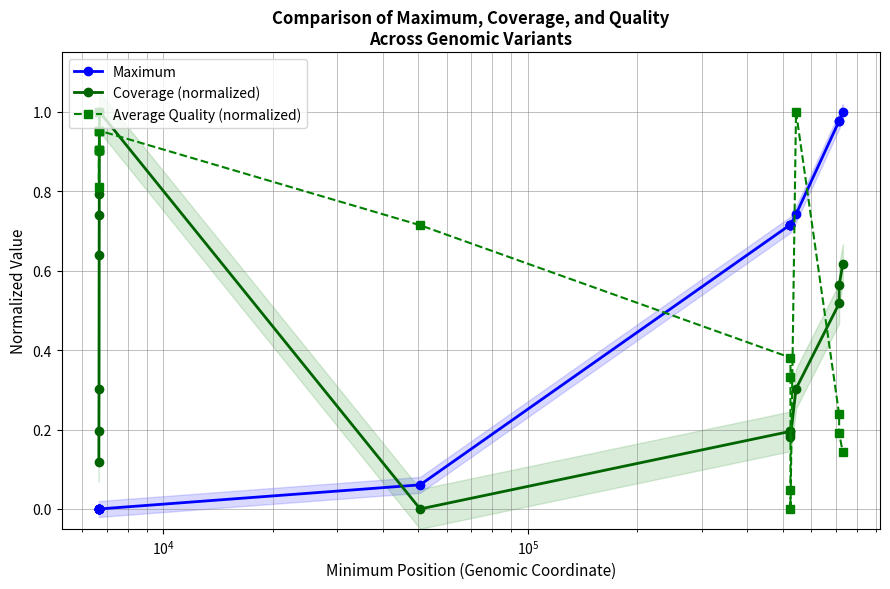

True or false: Maximum and Average Quality (normalized) intersect in this chart.

True